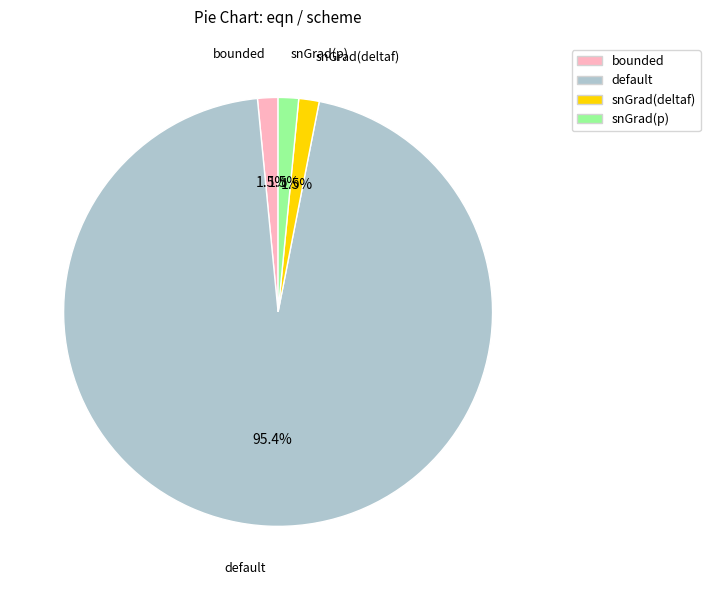

Is there a majority slice in this chart?

Yes